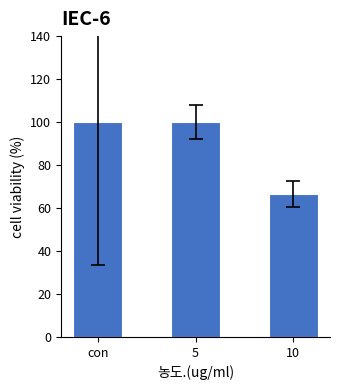

What is the label of the 1st bar from the right?

10